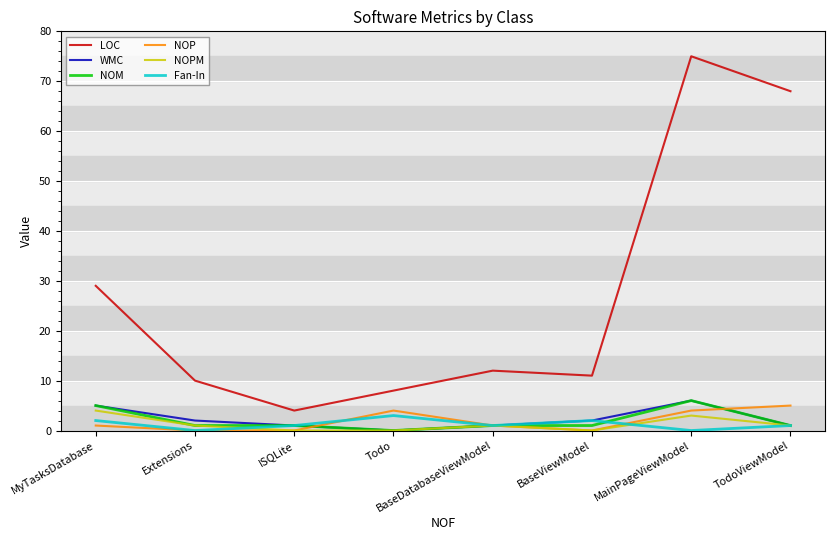

At which category is the sum across all series the highest?

MainPageViewModel